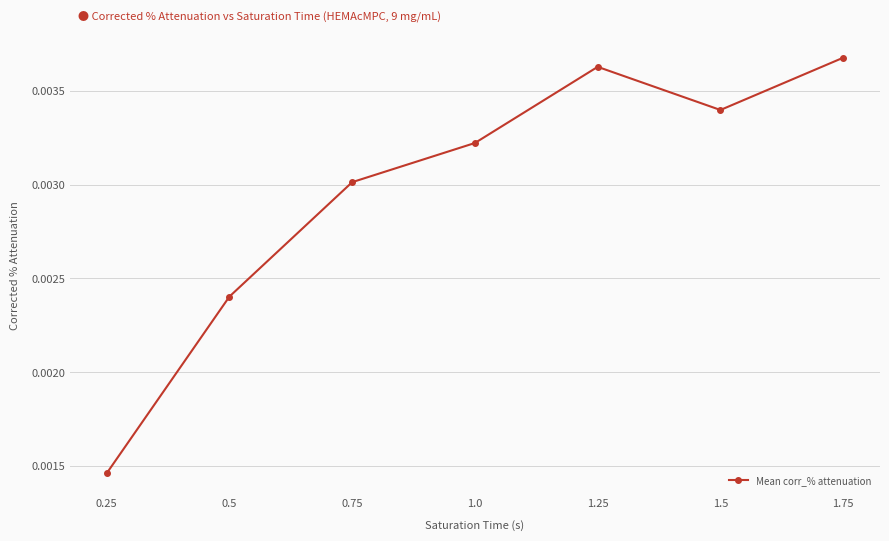

True or false: there are more than 1 points higher than both neighbors.

False